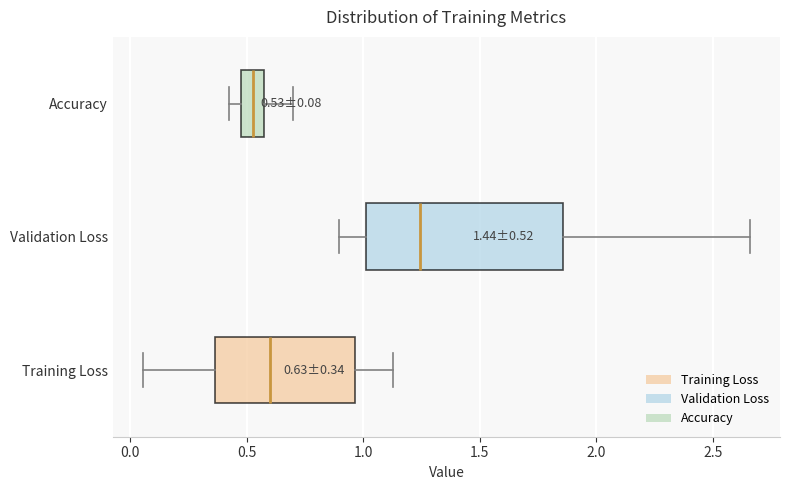

Which box has the furthest to the left median line?

Accuracy